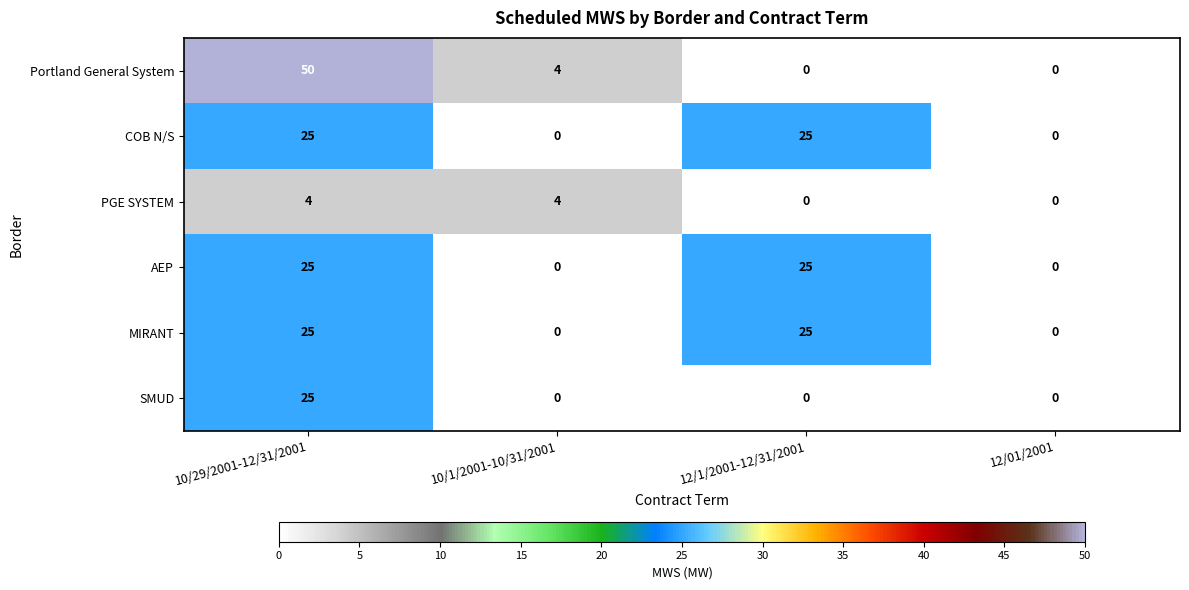

The Portland General System series shows 31 at 12/01/2001. True or false?

False